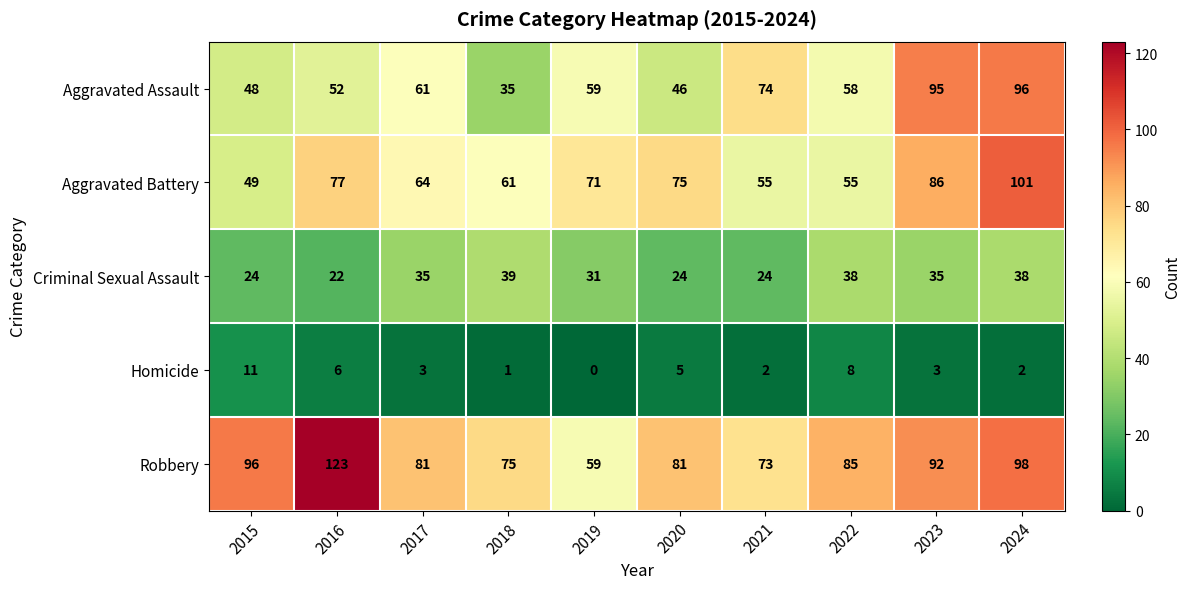

Between 2016 and 2023, which series saw the biggest shift?

Aggravated Assault